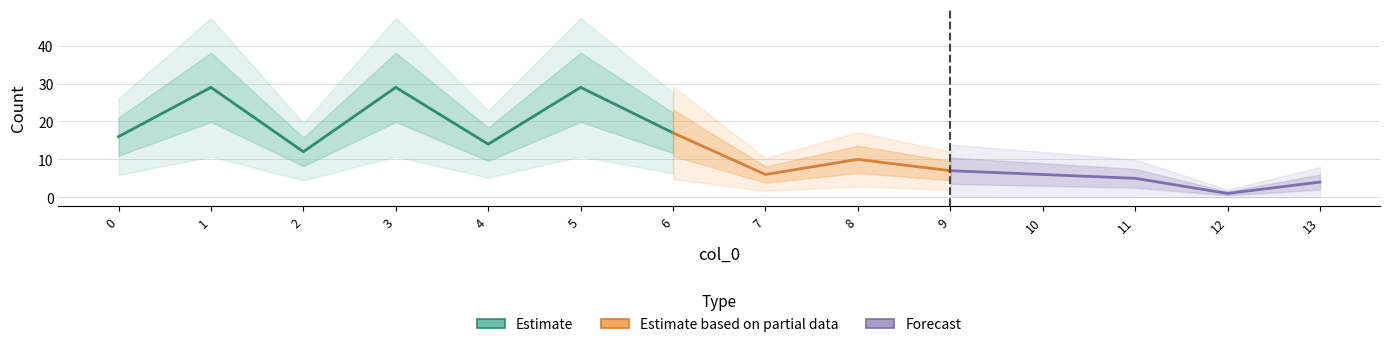

Reading right to left, extract all data points from this chart.

4	1	5	6	7	10	6	17	29	14	29	12	29	16